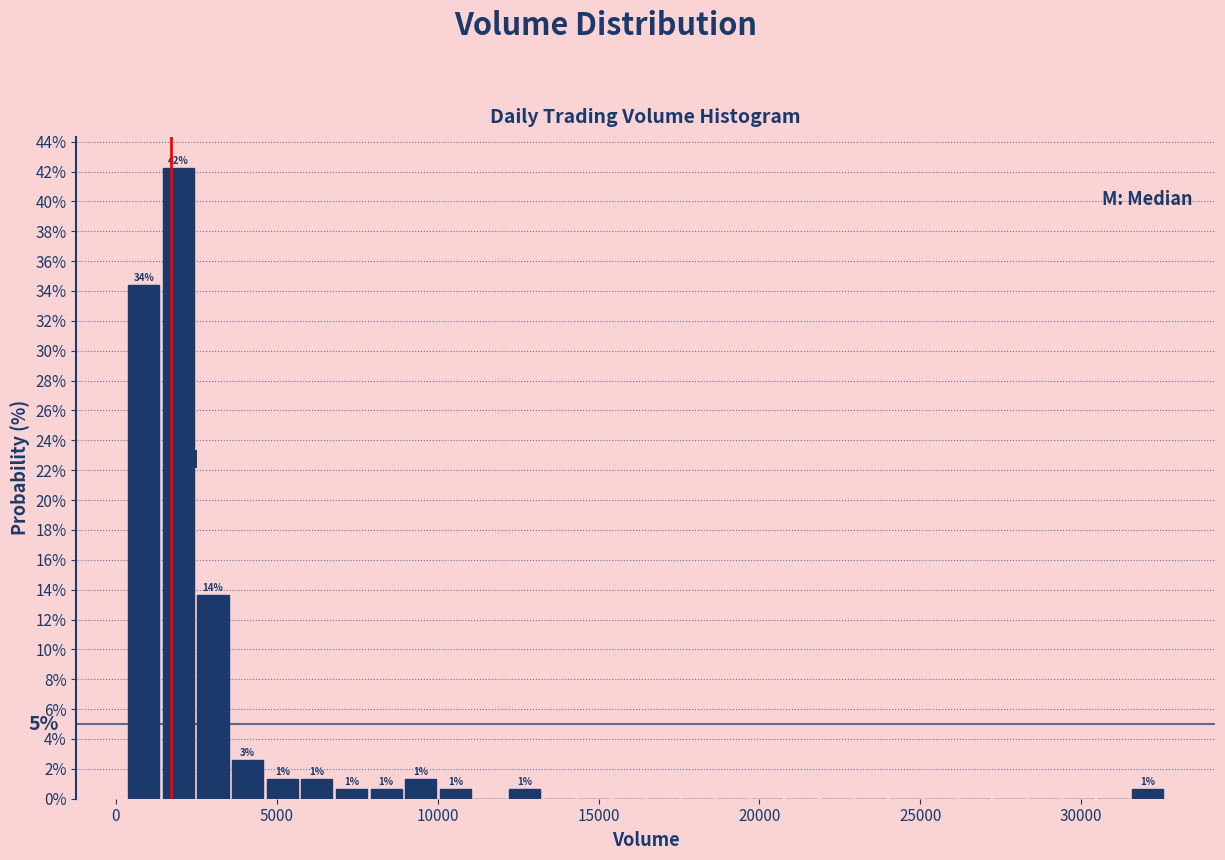

Around what value on the x-axis is the tallest bar? Give the approximate position of its centre, as read against the axis.

2000